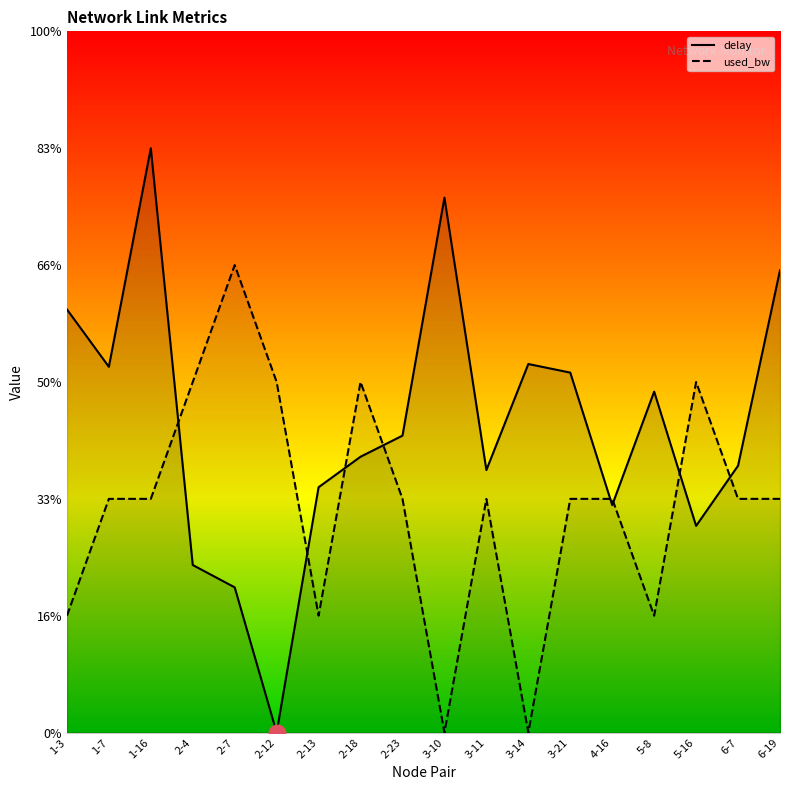

At which label is delay closest to 1?

4-16